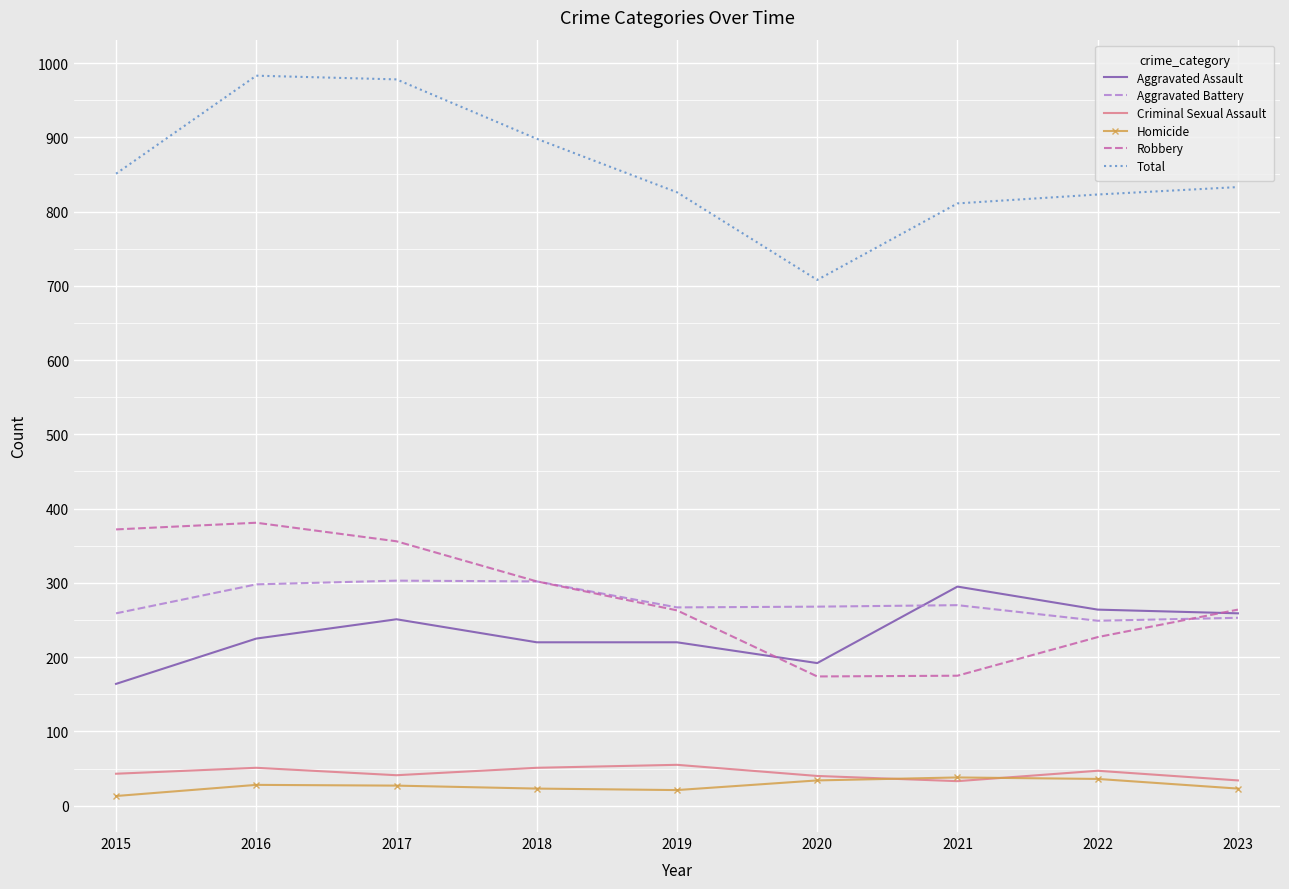

What is the smallest value displayed?

13